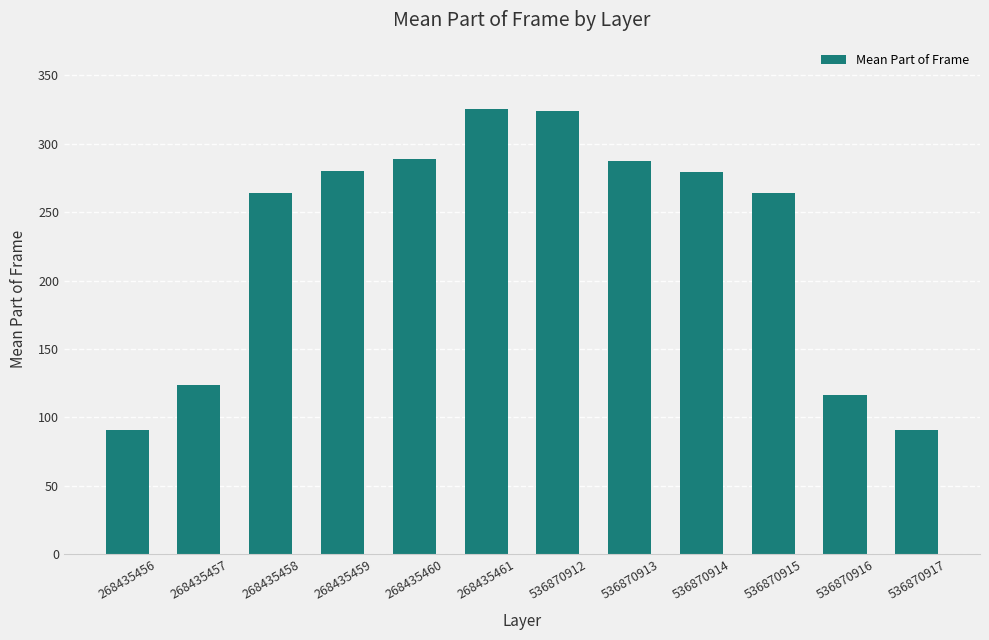

True or false: the data shows 580.8 at 536870912.

False